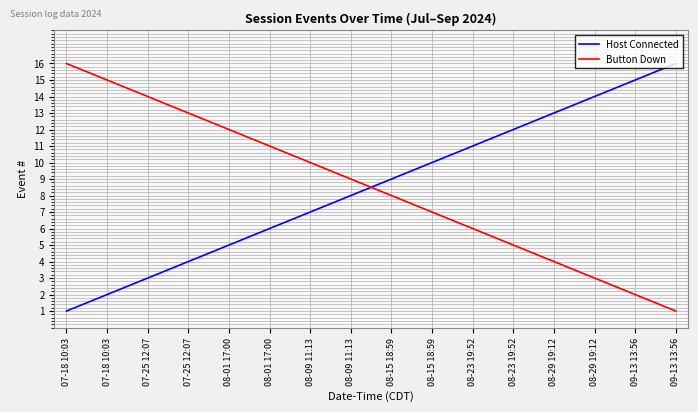

What are all the series names shown in the legend?

Host Connected, Button Down